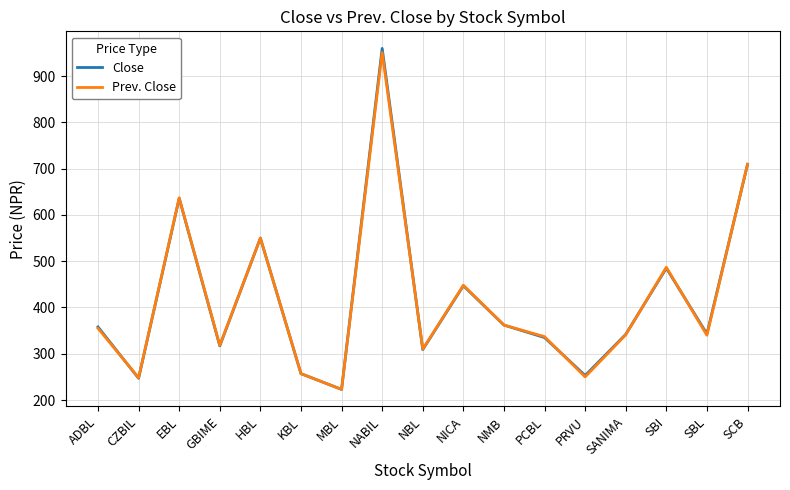

At which label does Prev. Close reach its peak?

NABIL